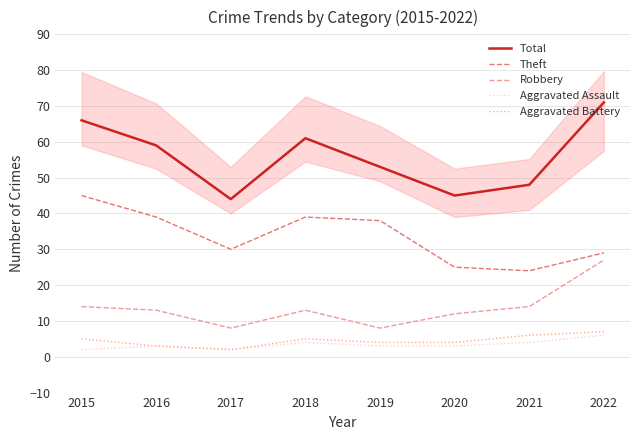

Where is the first local minimum for Robbery?

2017